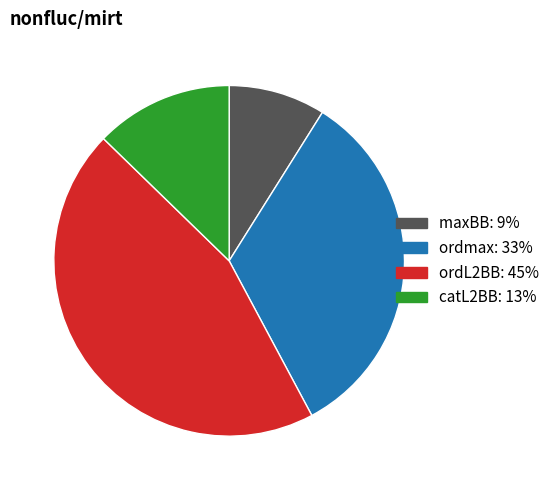

The ordL2BB slice represents 45% of the pie. True or false?

True